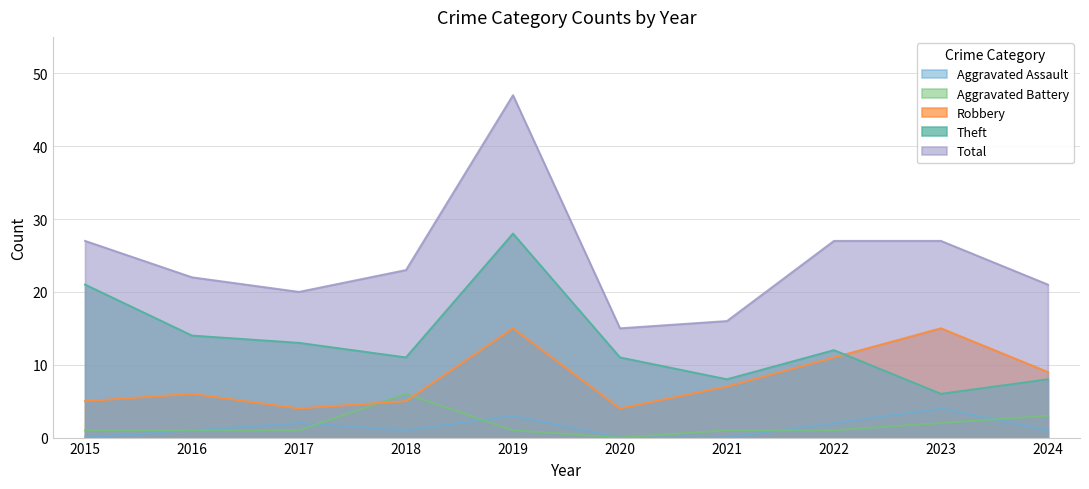

What is the total value across all series at 2019?

94